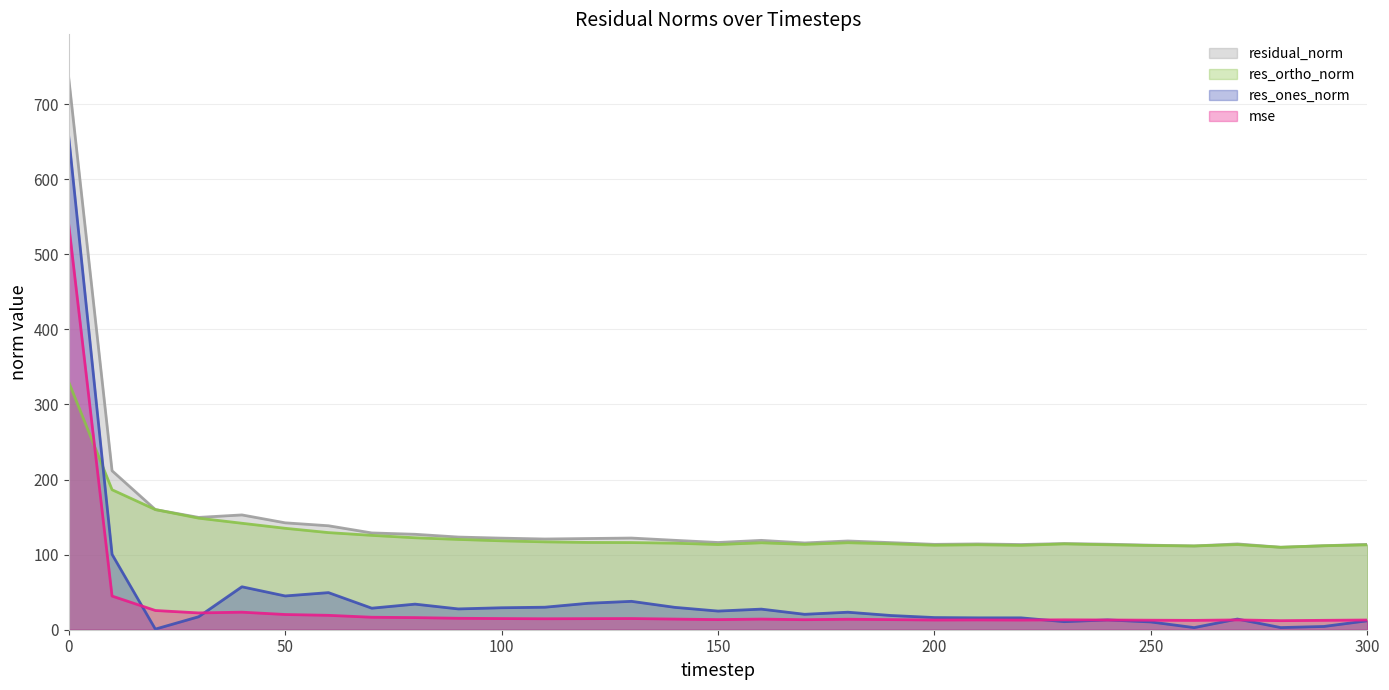

Is the value of residual_norm at 240 greater than the value of res_ortho_norm at 80?

No